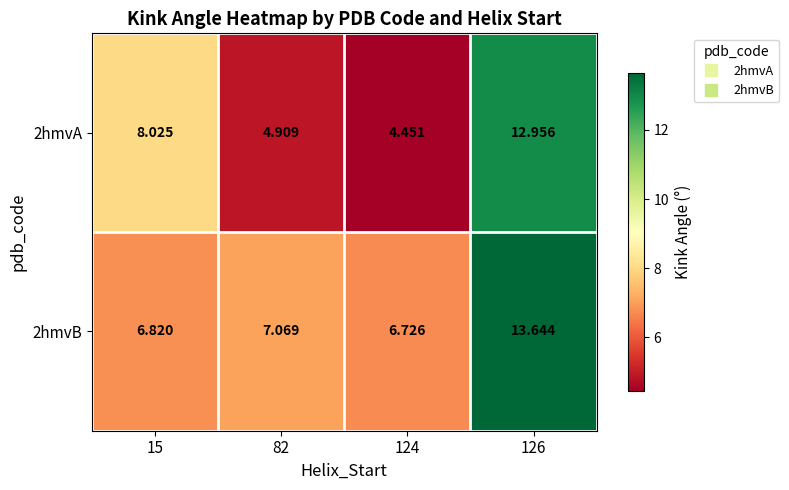

Is the value of 2hmvB at 124 greater than the value of 2hmvA at 15?

No